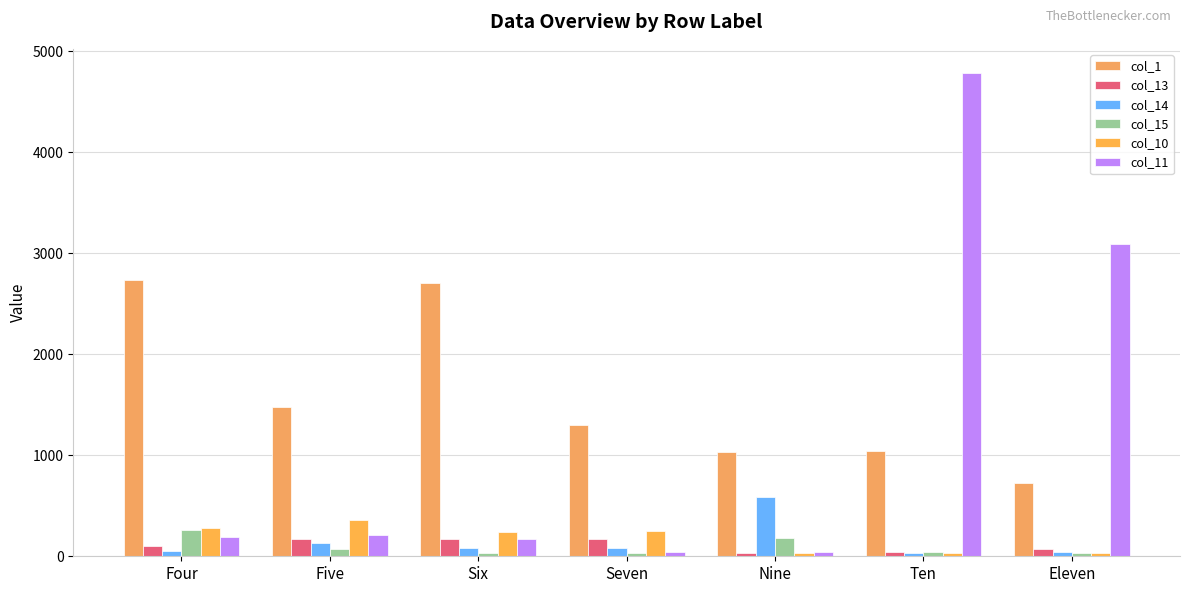

Which series has the largest total across all categories?

col_1